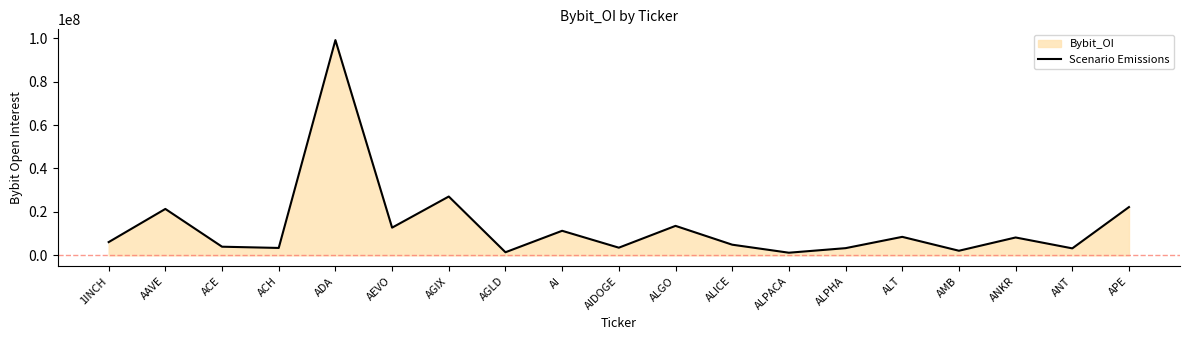

What is the label of the 6th point from the right?

ALPHA